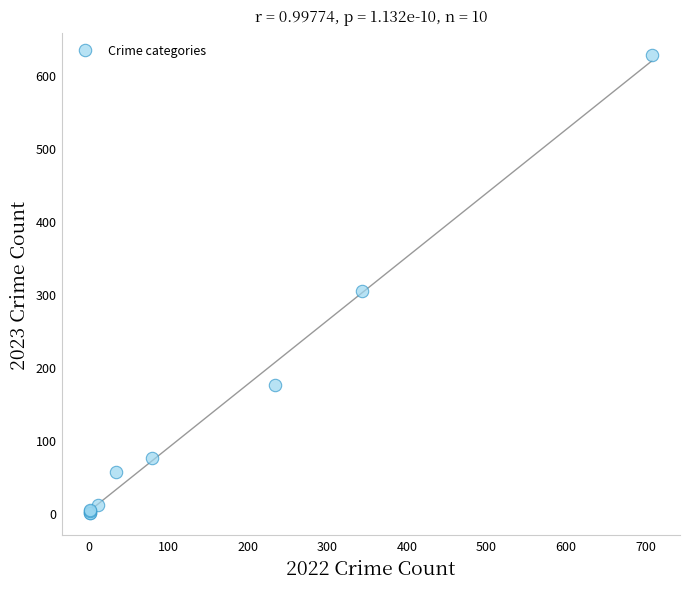

What Y value in the scatter plot is closest to 313?

304